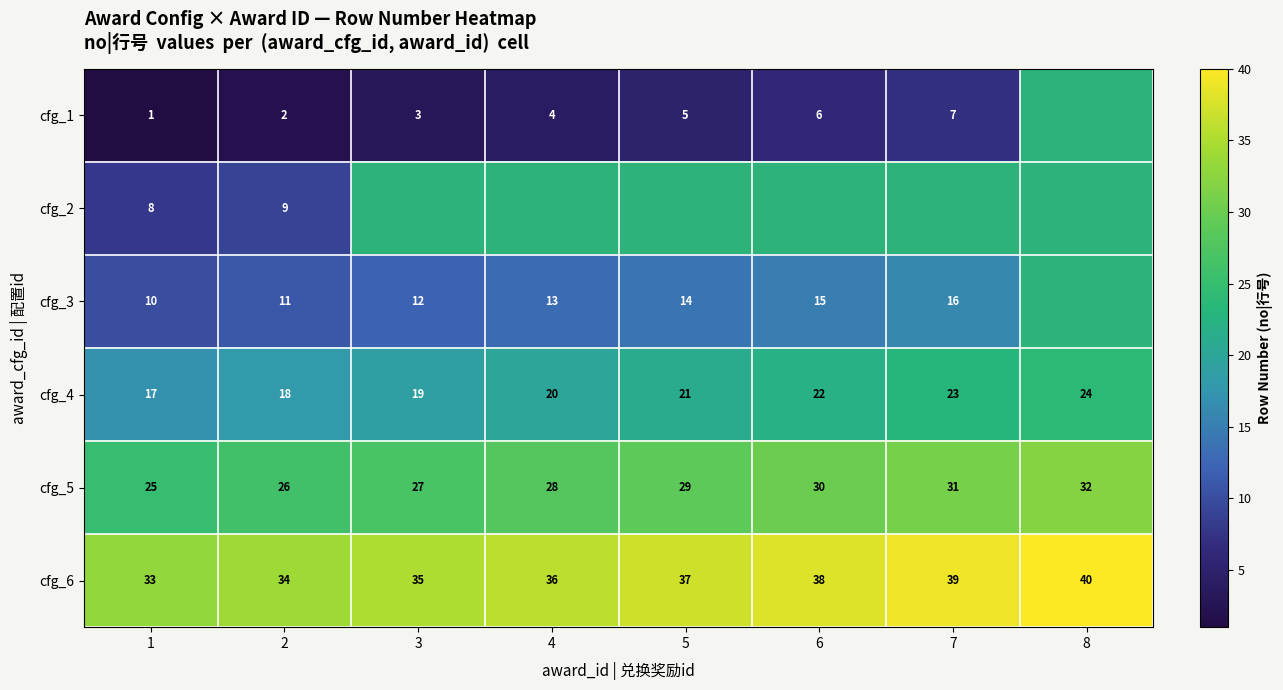

True or false: cfg_6 has a value of 63.4 at 6.

False